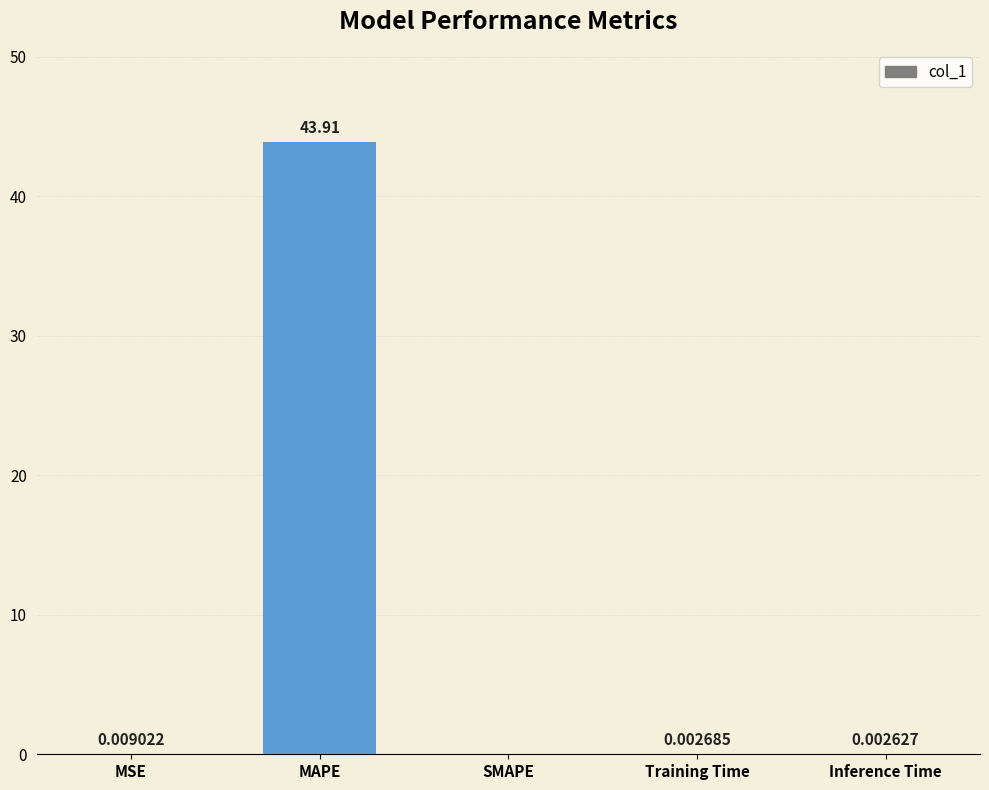

What is the sum of the values at MAPE and Inference Time?

43.9